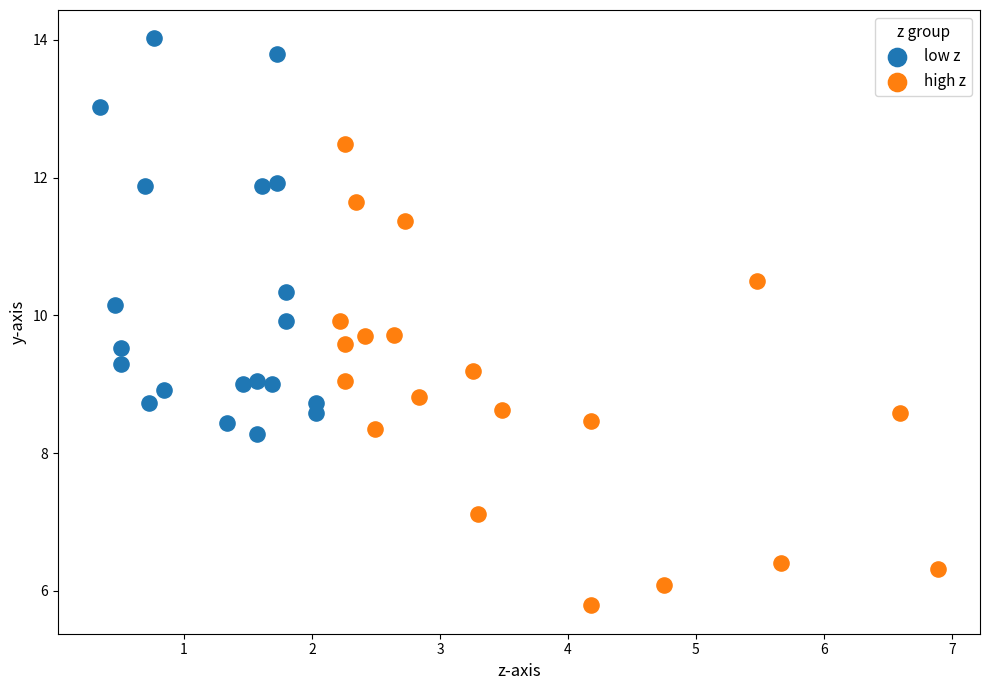

Which series has the largest Y range (max minus min)?

high z